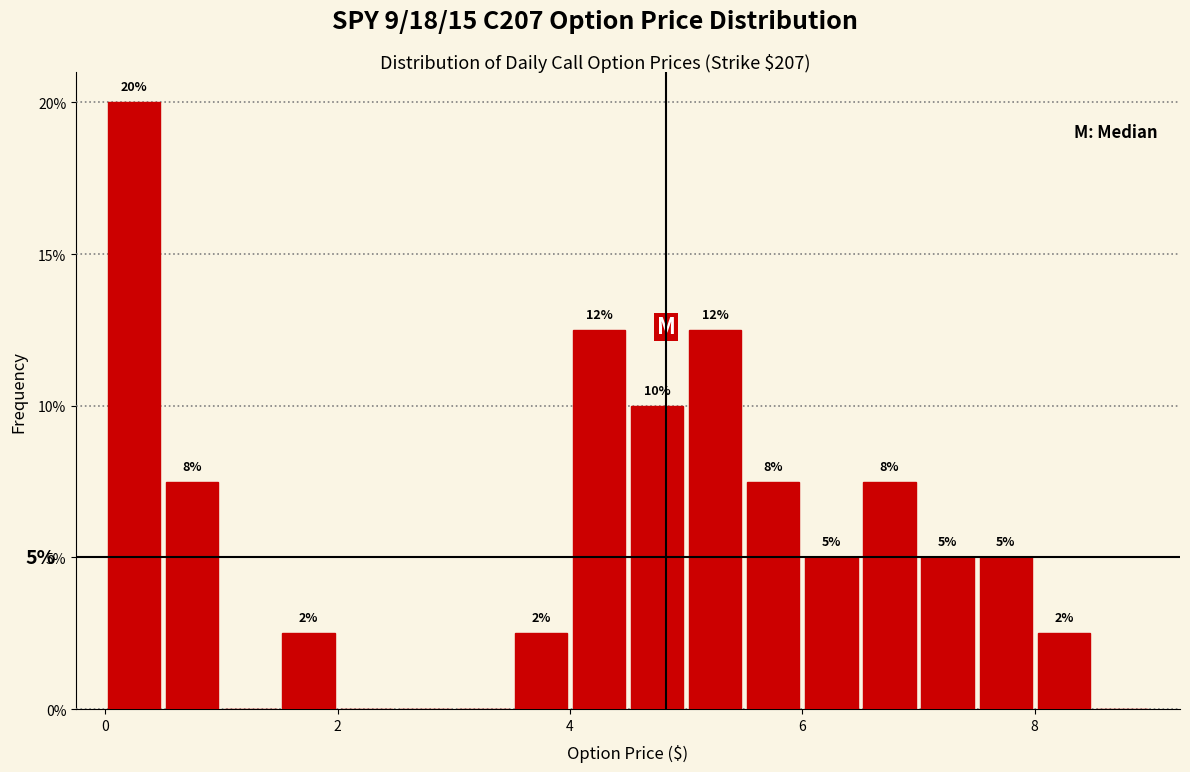

Around what value on the x-axis is the tallest bar? Give the approximate position of its centre, as read against the axis.

0.2